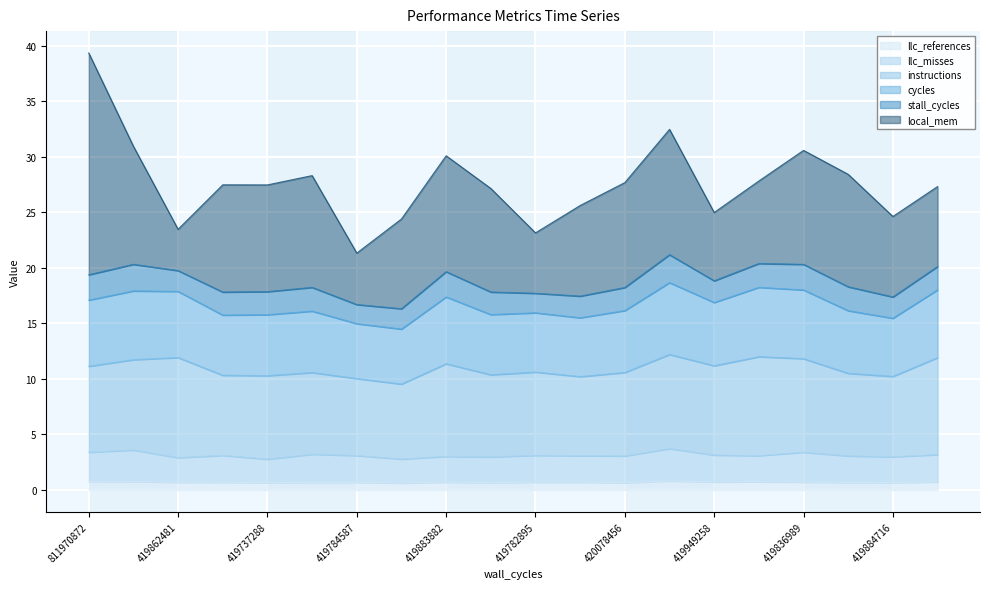

At which category is the sum across all series the highest?

811970872